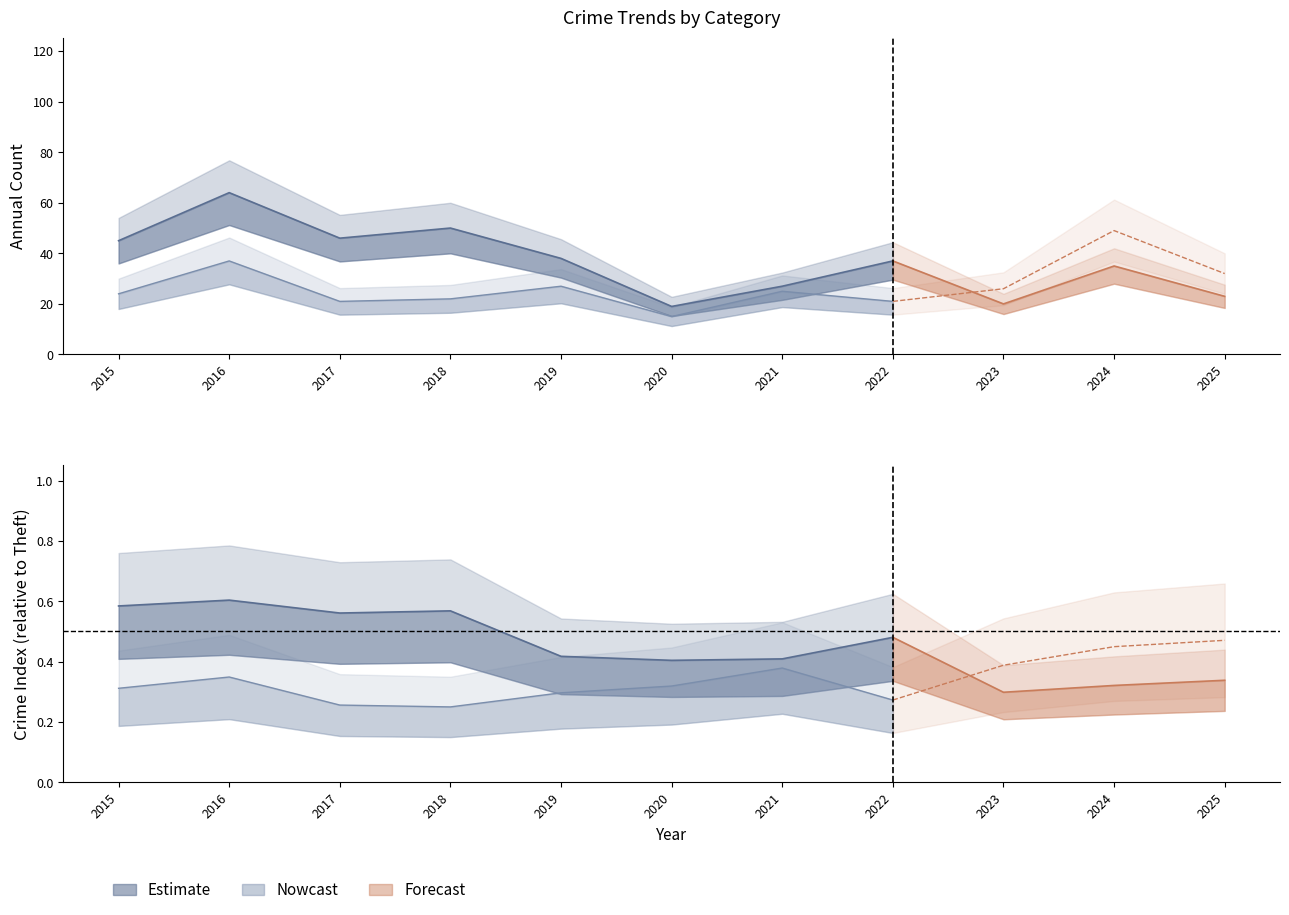

Reading right to left, list all the values displayed in this chart.

Aggravated Assault: 2025=5	2024=7	2023=7	2022=4	2021=6	2020=4	2019=5	2018=5	2017=7	2016=3	2015=5
Aggravated Battery: 2025=7	2024=17	2023=12	2022=13	2021=8	2020=9	2019=19	2018=9	2017=8	2016=2	2015=3
Robbery: 2025=32	2024=49	2023=26	2022=21	2021=25	2020=15	2019=27	2018=22	2017=21	2016=37	2015=24
Theft: 2025=23	2024=35	2023=20	2022=37	2021=27	2020=19	2019=38	2018=50	2017=46	2016=64	2015=45
Total: 2025=68	2024=109	2023=67	2022=77	2021=66	2020=47	2019=91	2018=88	2017=82	2016=106	2015=77